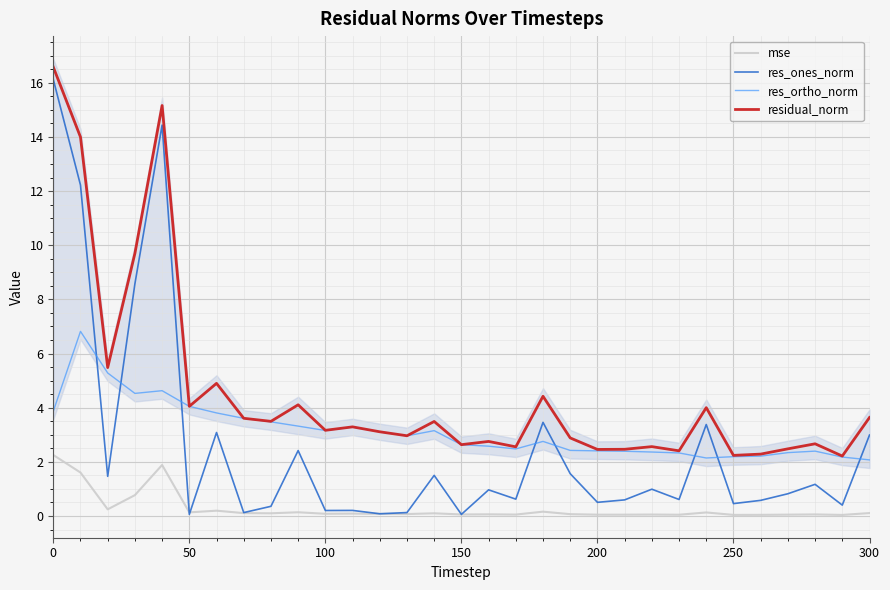

How many intersections are there between res_ones_norm and mse?

2